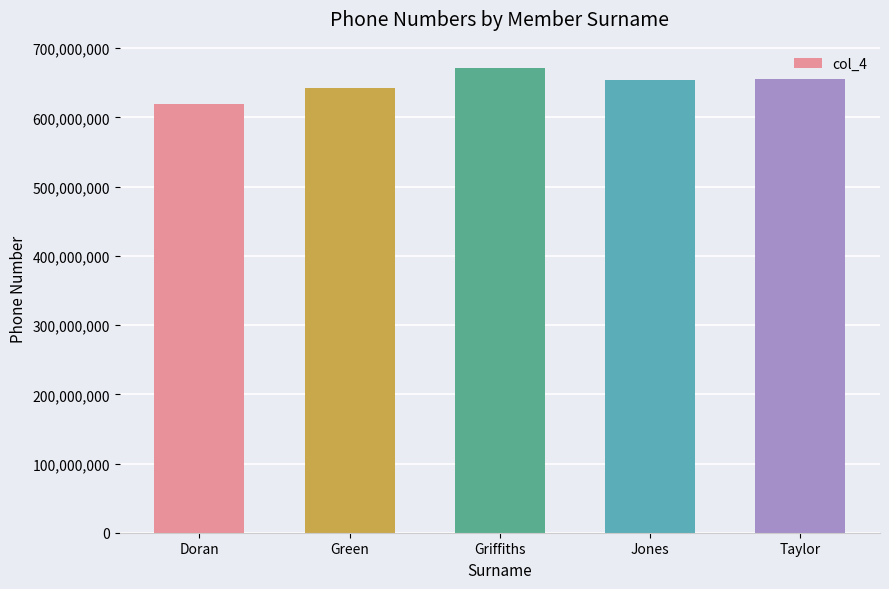

What is the label of the 2nd bar from the right?

Jones